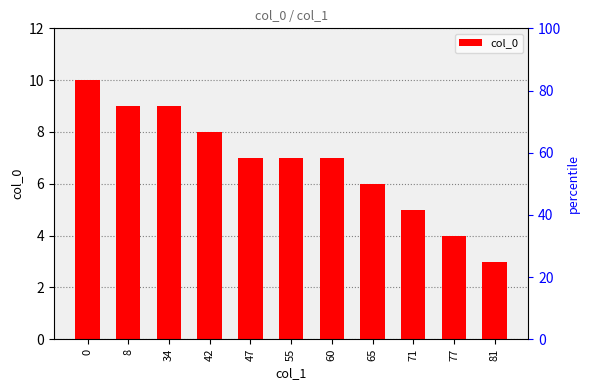

Does the chart contain any negative values?

No